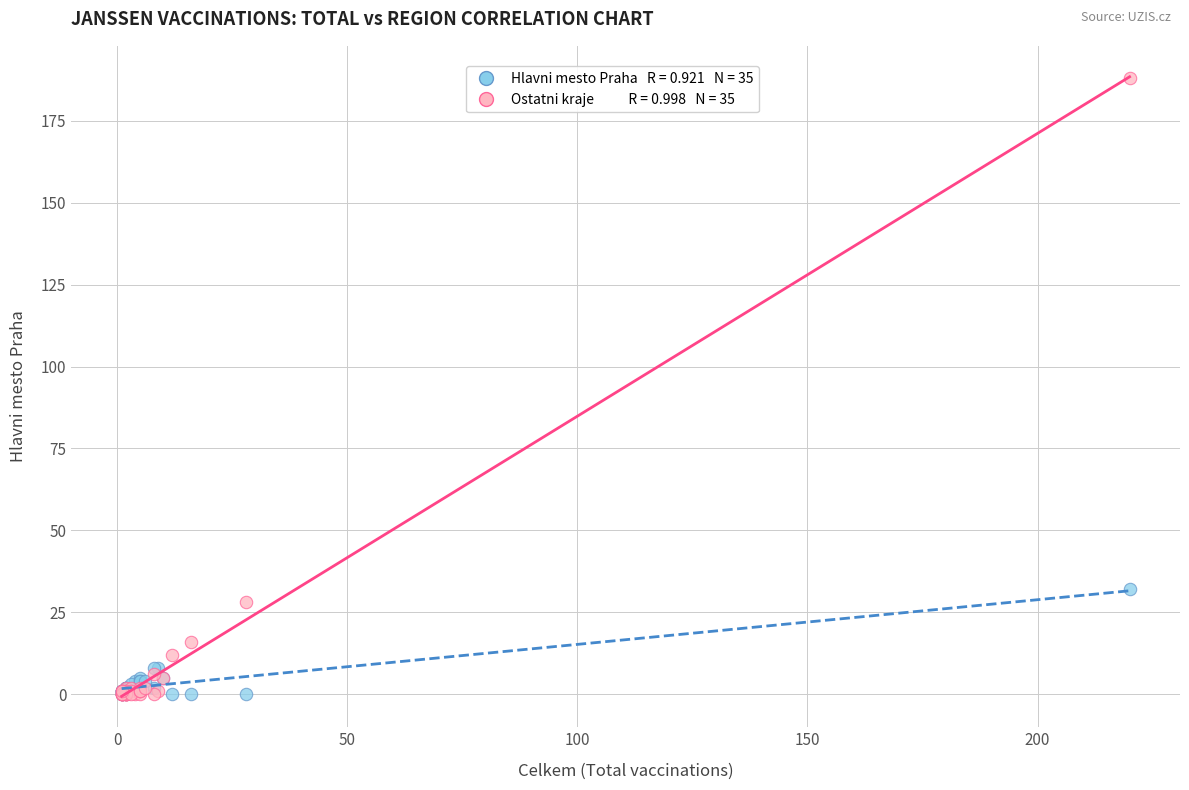

Across all series, what Y value is closest to 94?

32